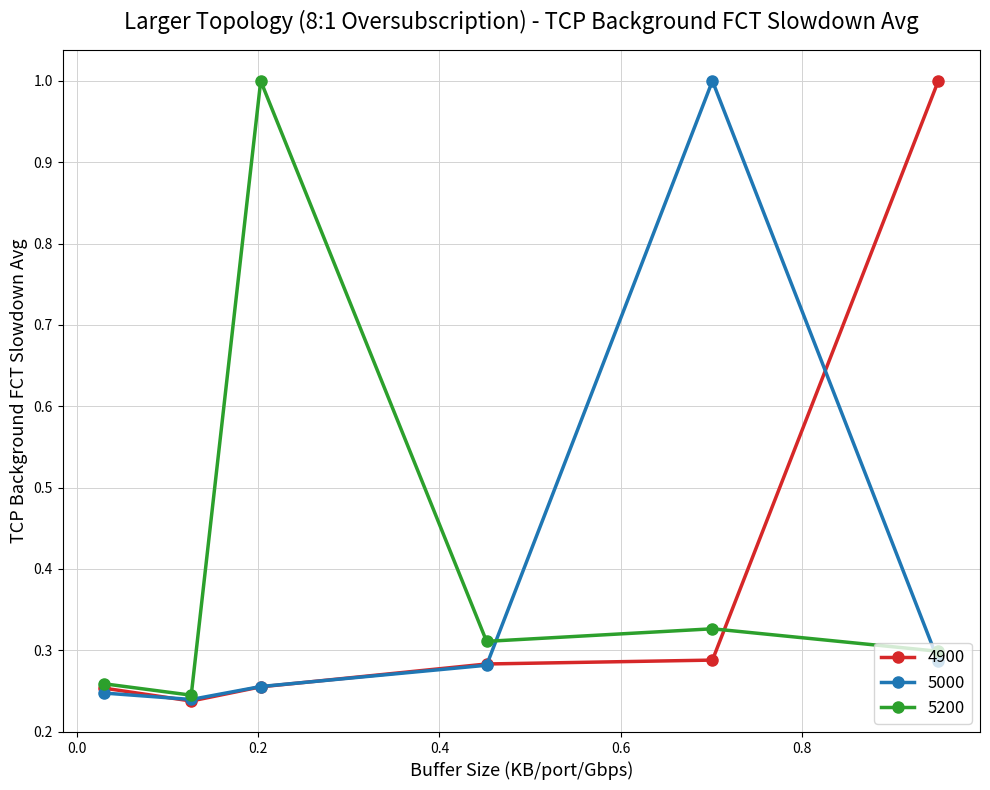

What is the value of the 5200 point at the 3rd from the left?

1.0